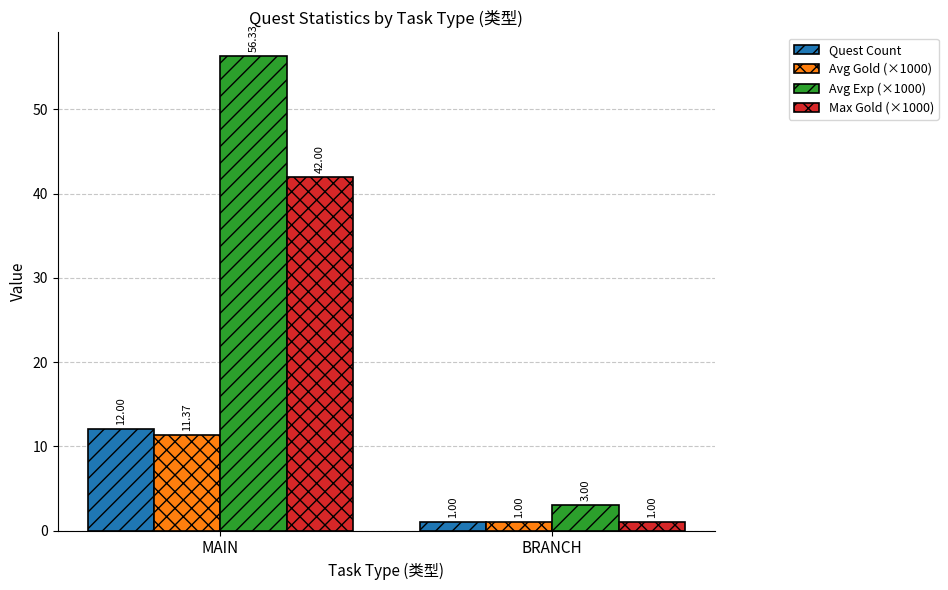

How many bars are there in total?

8